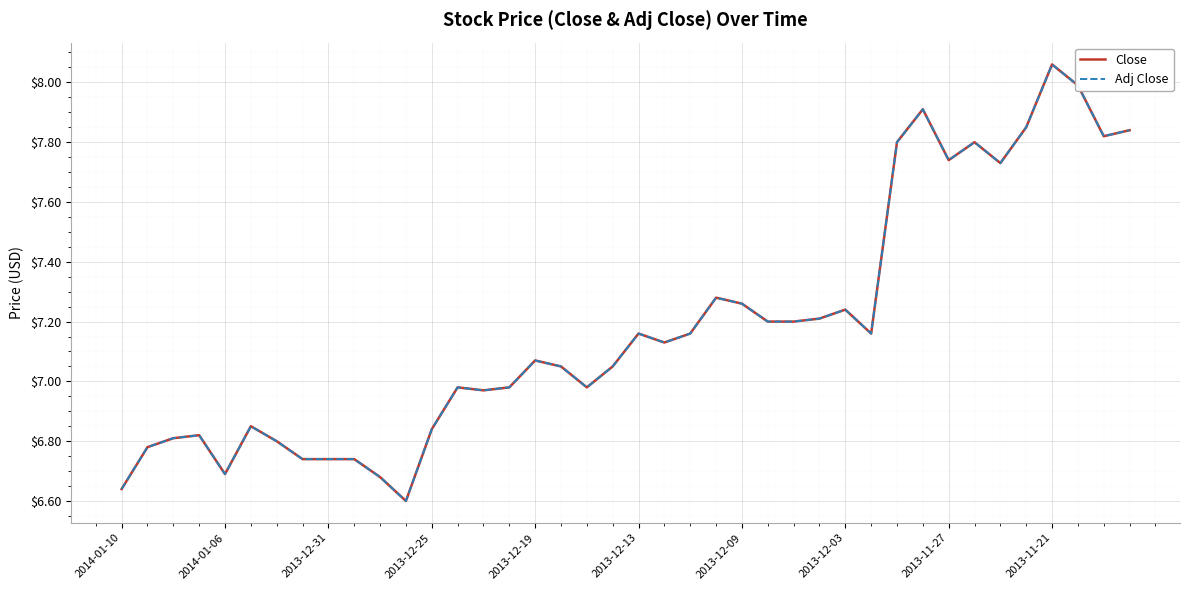

Does the chart have visible grid lines?

Yes